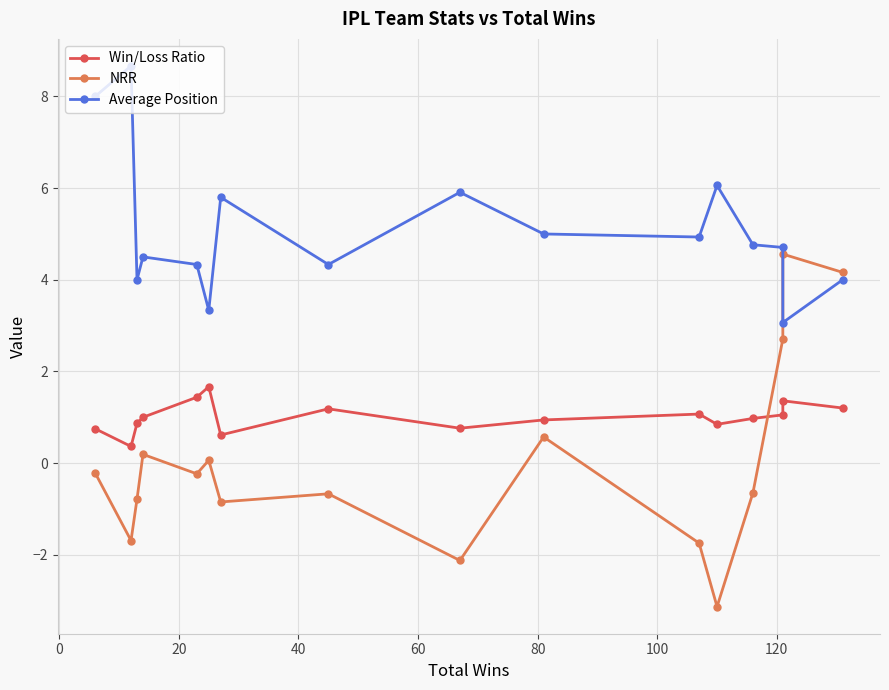

What is the difference between the maximum and second lowest values in the NRR series?

6.7